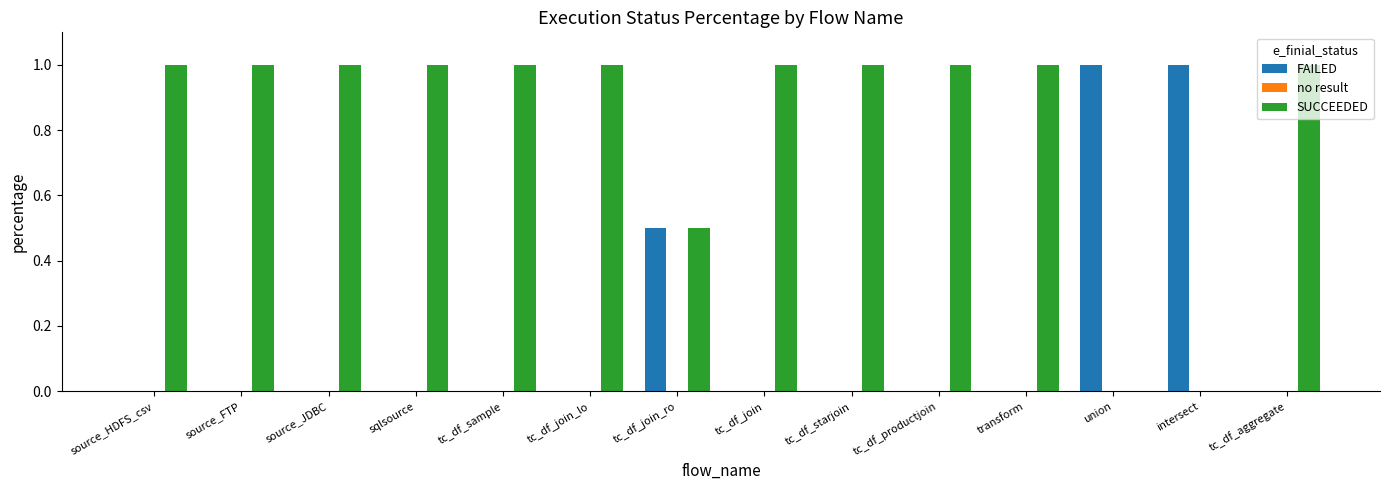

How many groups of bars are there?

14